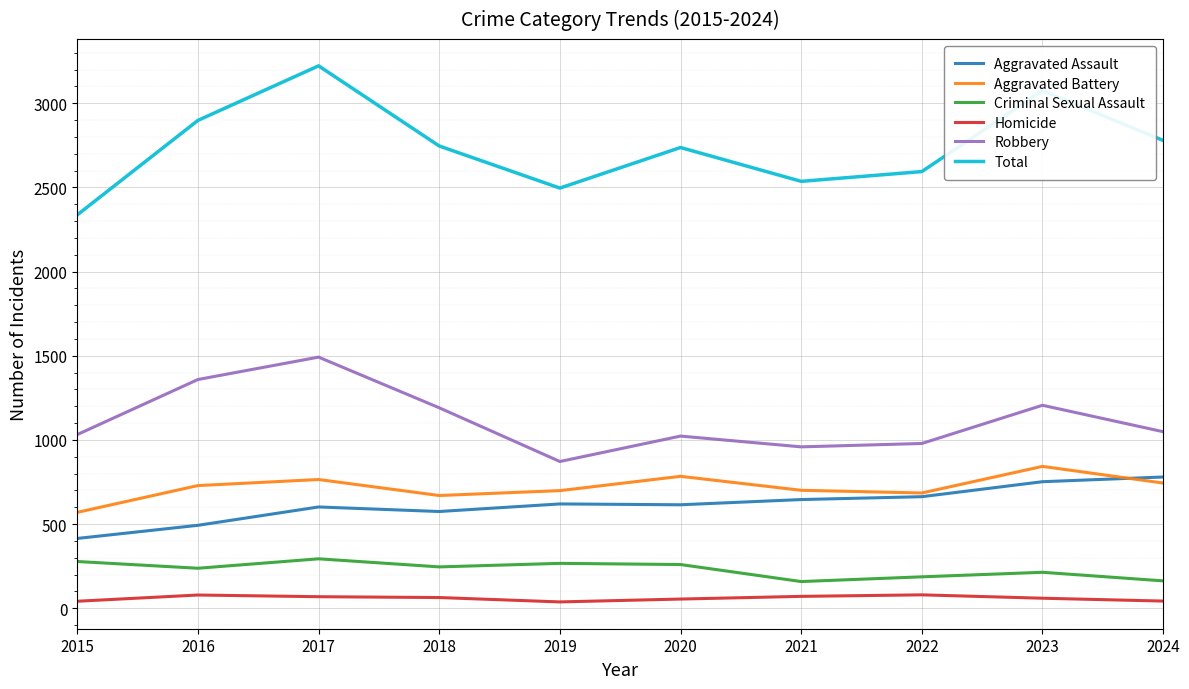

What is the maximum value shown in the chart?

3222